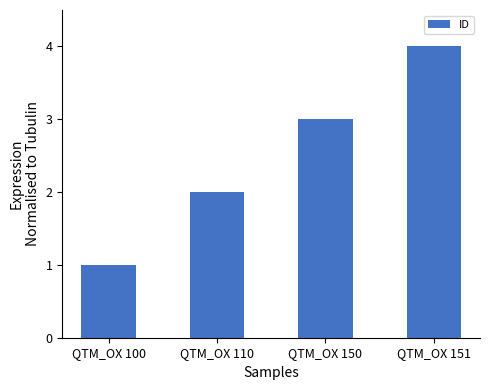

Reading left to right, what are all the values shown in this chart?

1	2	3	4